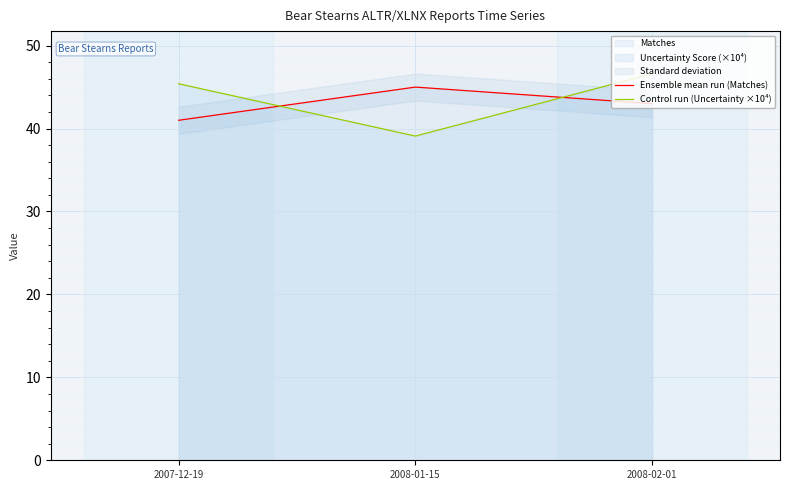

Rank the categories by Ensemble mean run (Matches) value from lowest to highest.

2007-12-19, 2008-02-01, 2008-01-15